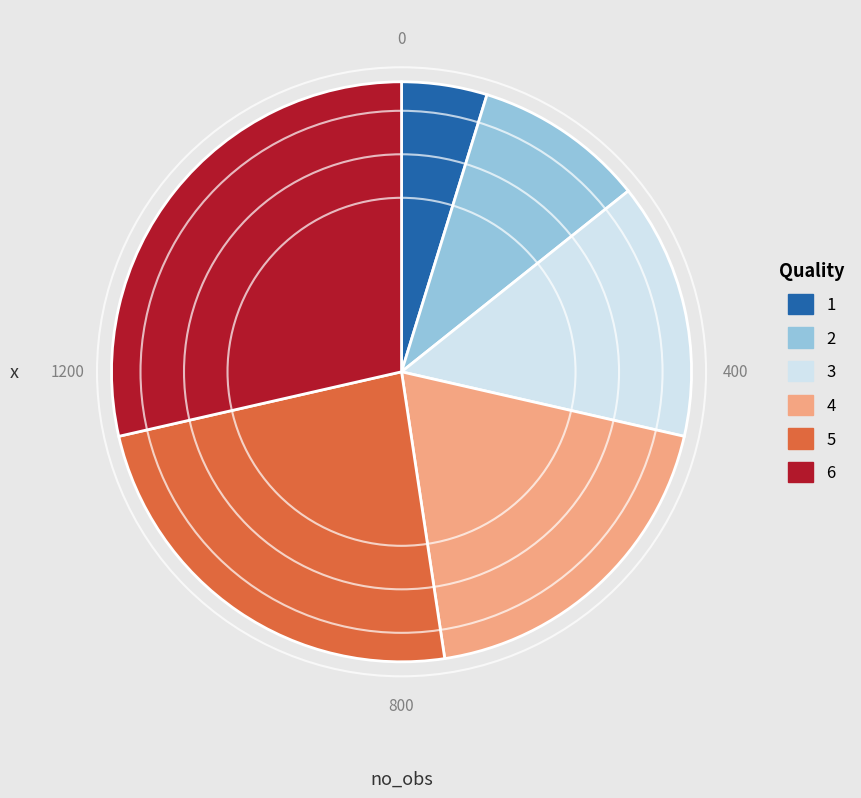

How many slices are in this pie chart?

6